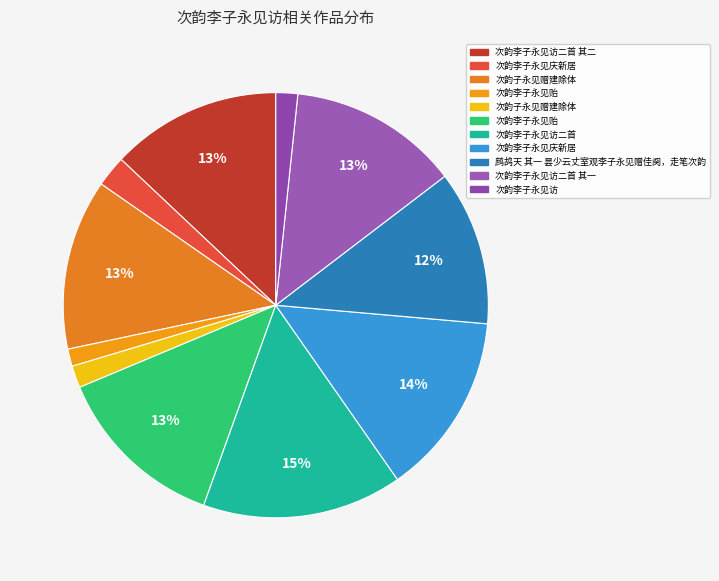

How many segments does this pie chart have?

11